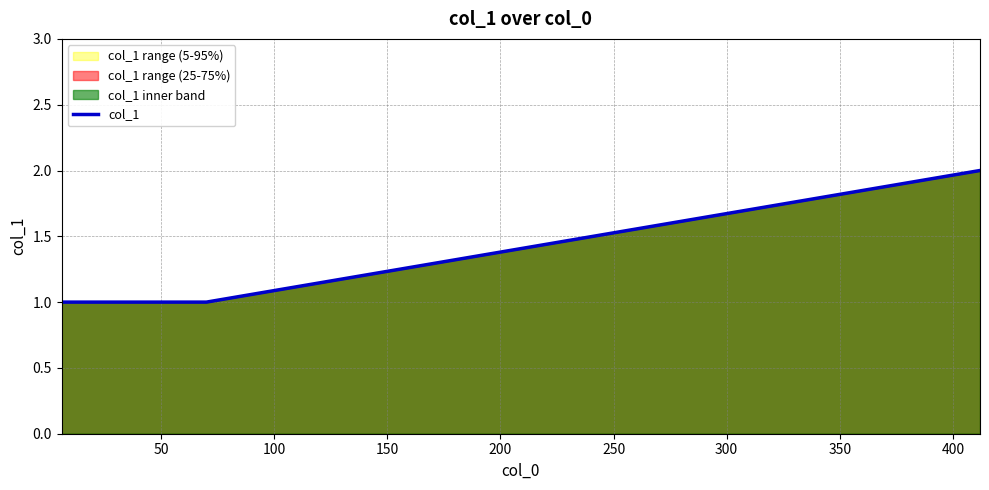

What is the sum of all values?

5